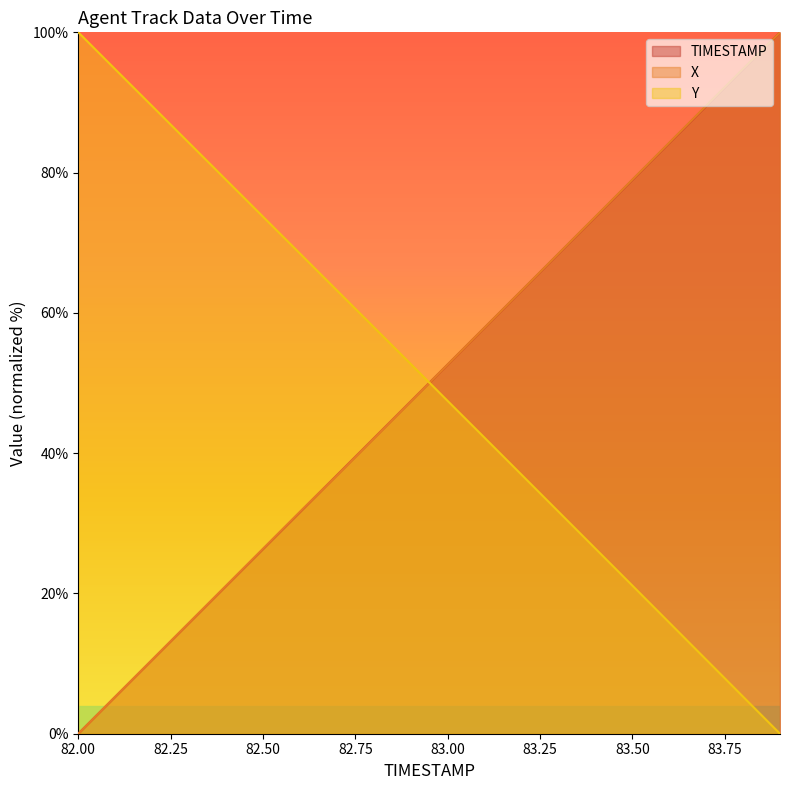

What is the difference between the TIMESTAMP values at 83.0 and 82.9?

5.3